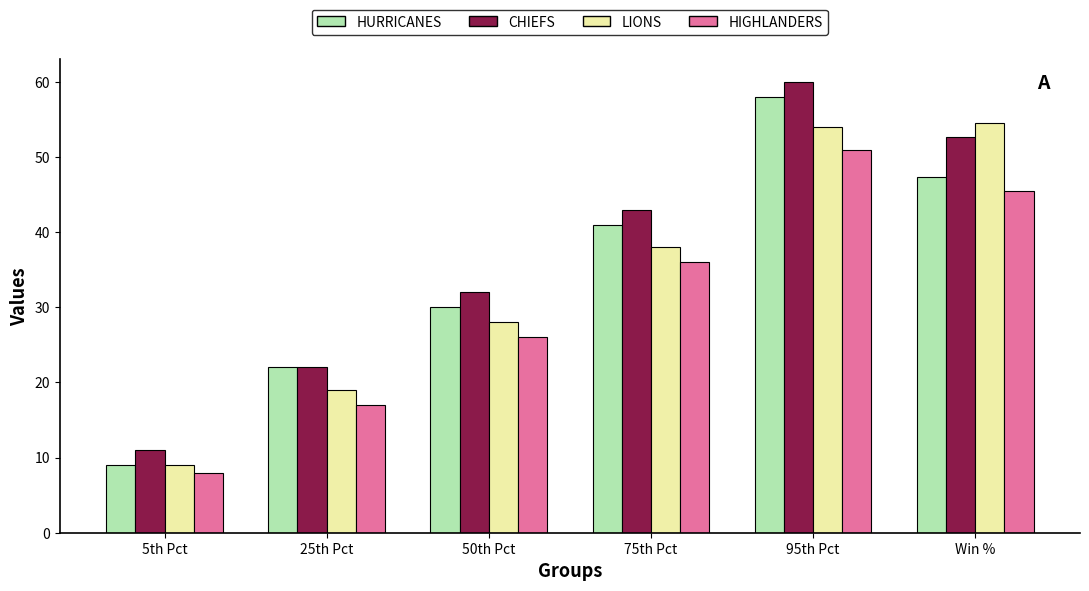

What is the difference between the CHIEFS values at 75th Pct and 50th Pct?

11.0